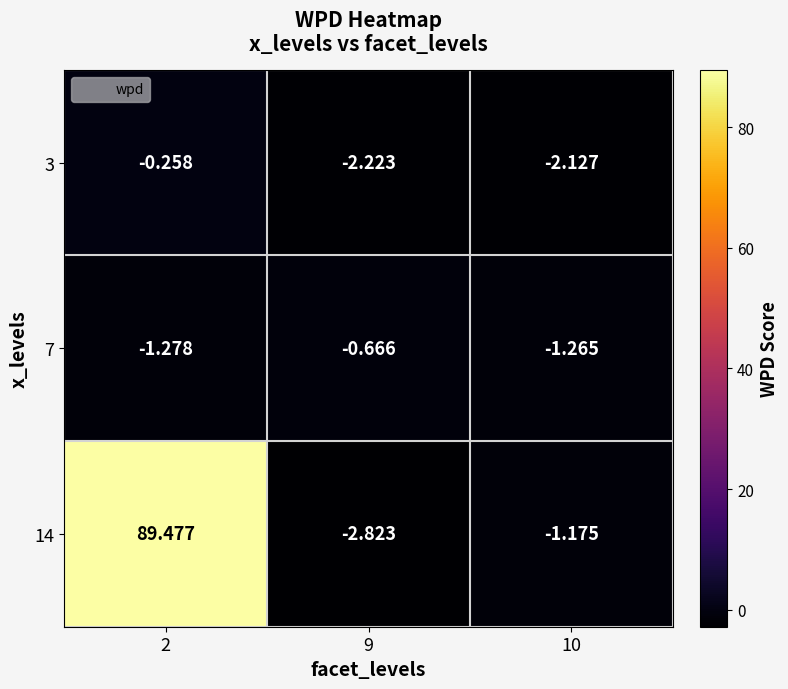

How many distinct data groups are displayed?

3